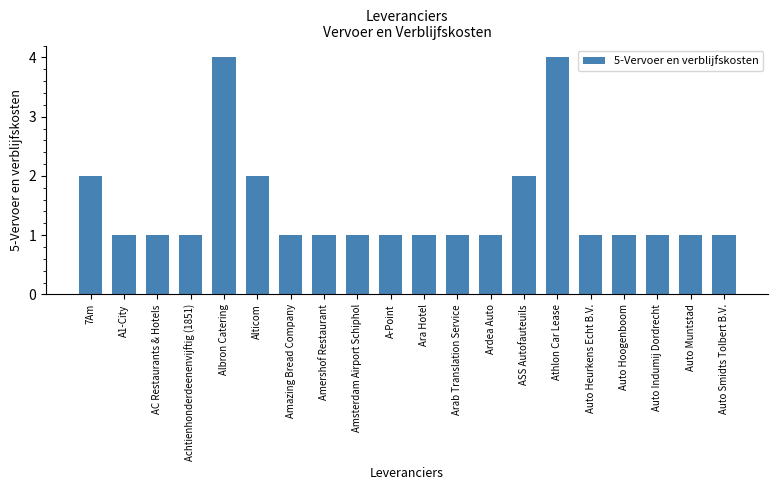

How many bars are there in total?

20